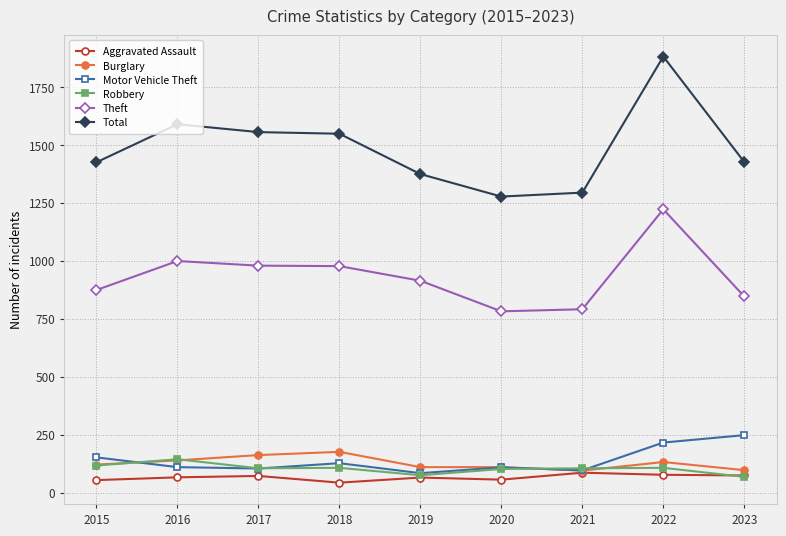

What is the total value across all series at 2021?

2467